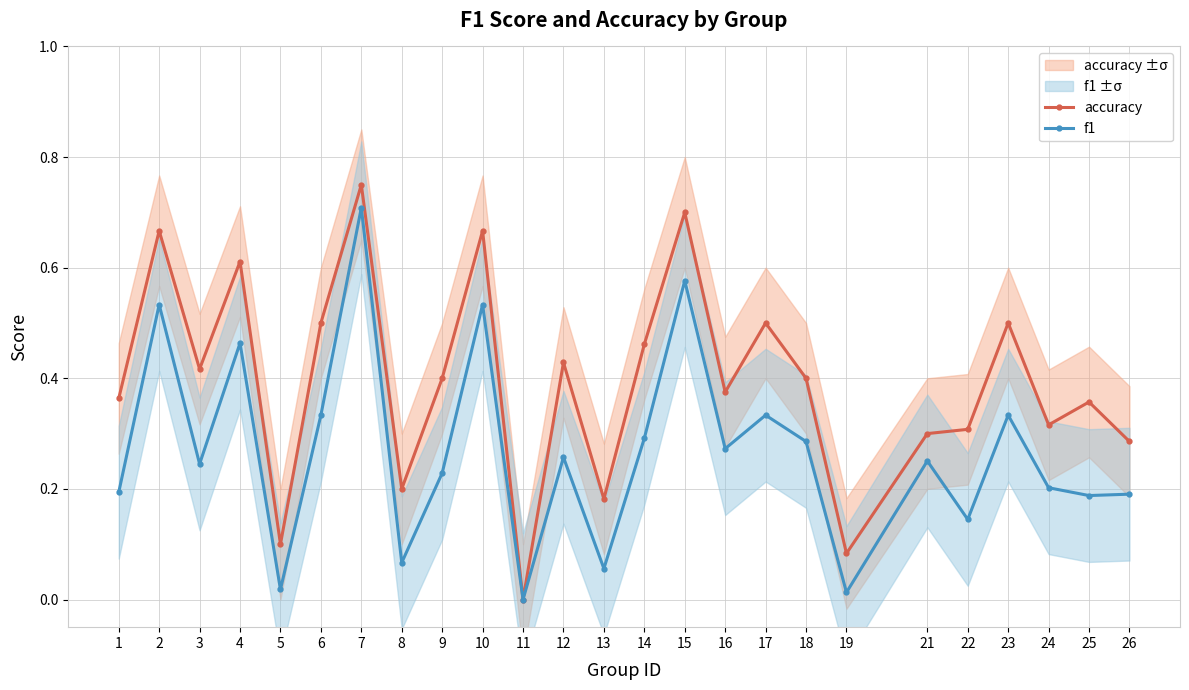

True or false: f1 and accuracy cross at least once.

False